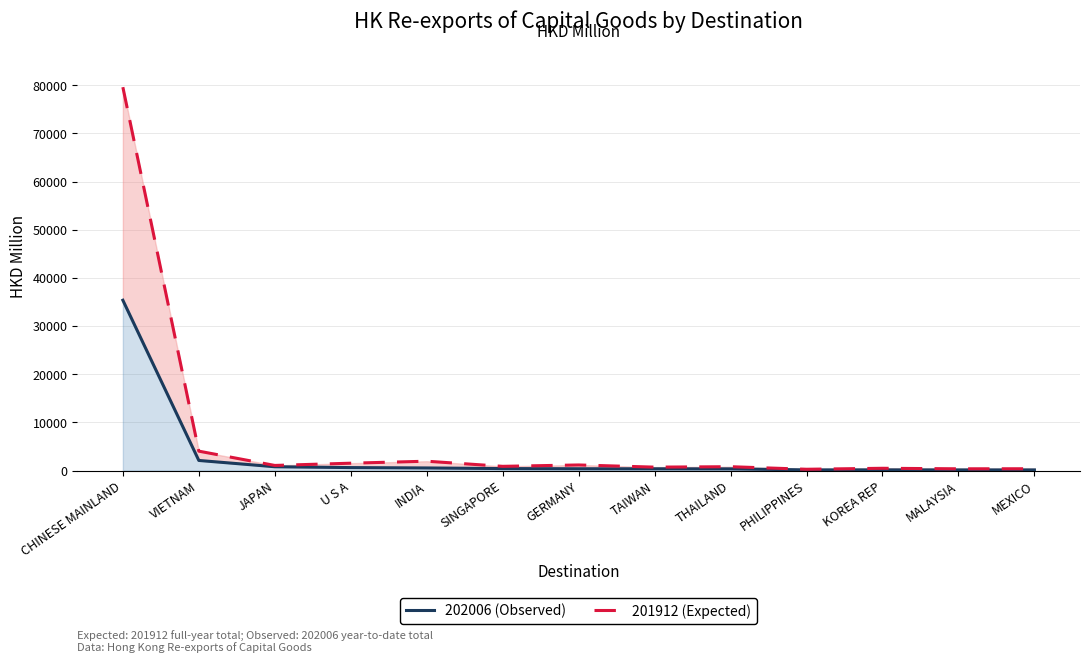

True or false: 202006 (Observed) and 201912 (Expected) cross at least once.

False